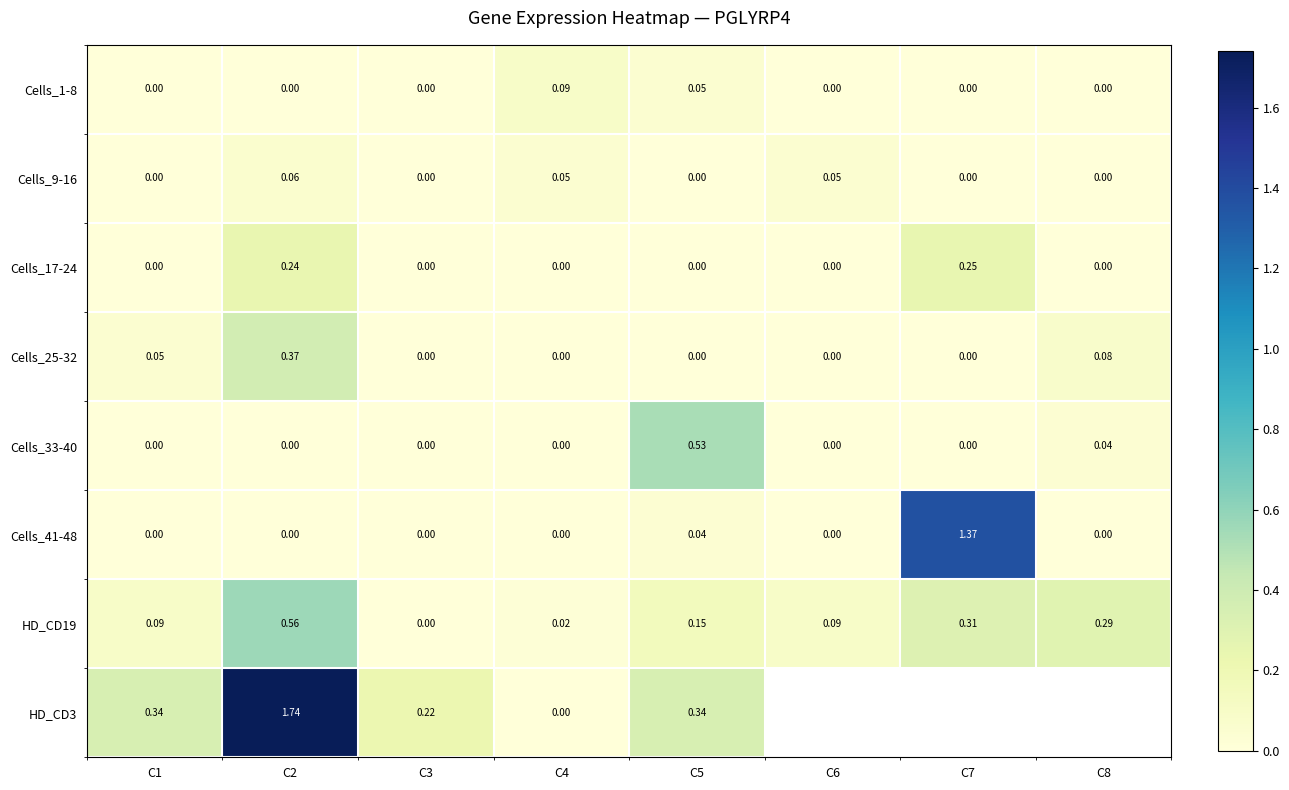

Is it true that HD_CD19 equals 0.3 at C3?

False